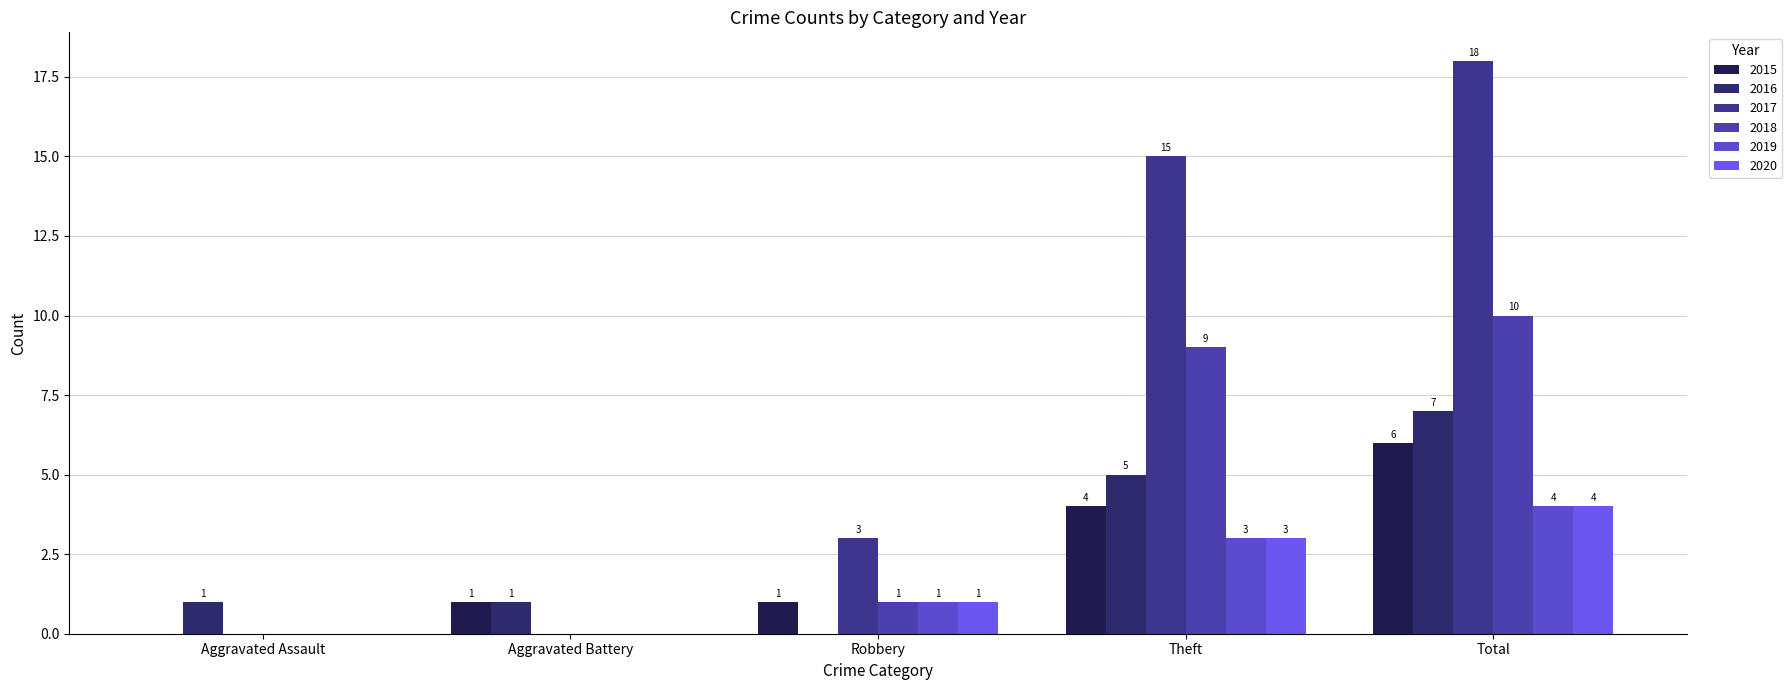

At which category does the chart reach its peak across all series?

Total